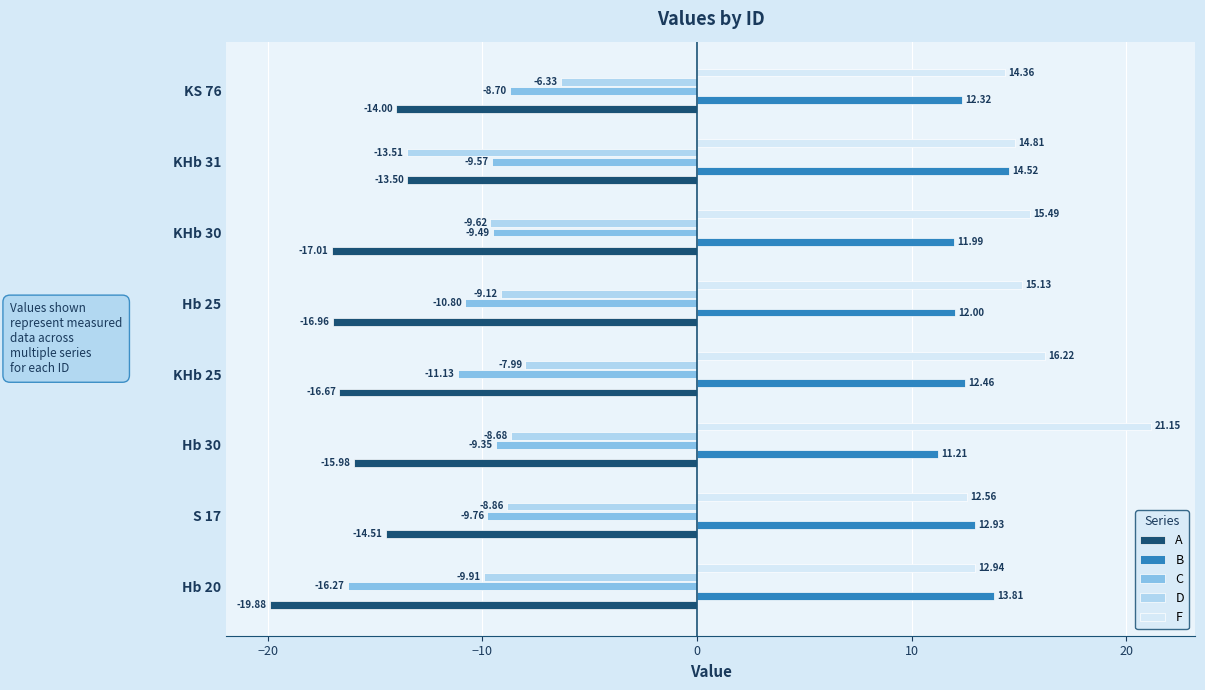

How many data points does each series have?

8